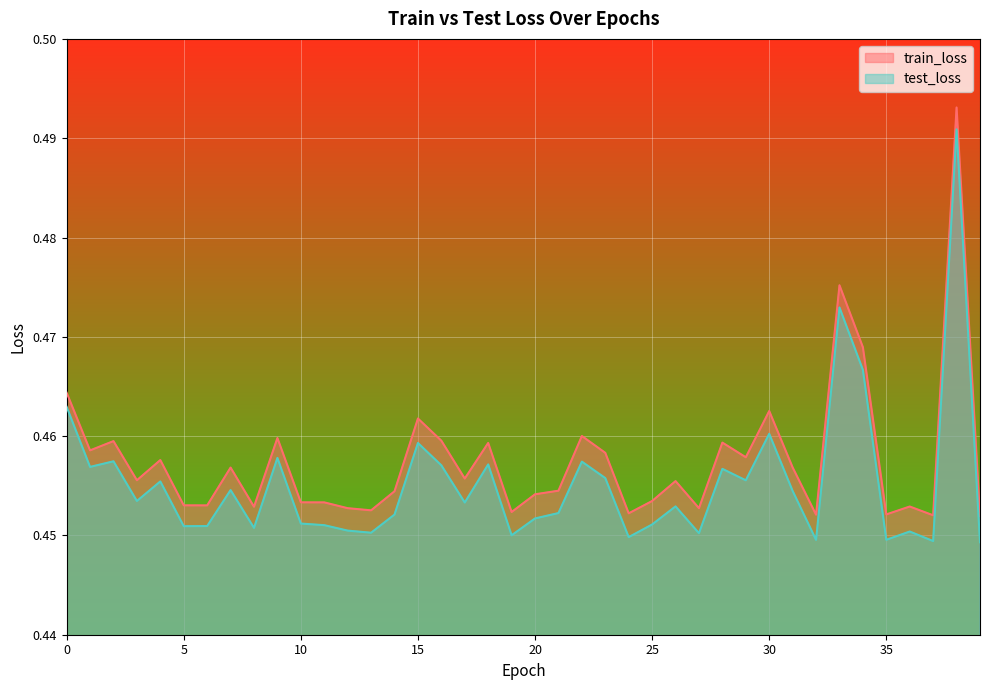

True or false: train_loss and test_loss cross at least once.

False